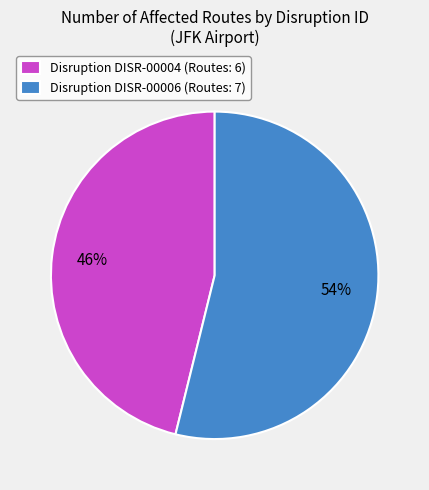

The Disruption DISR-00006 (Routes: 7) slice represents 54% of the pie. True or false?

True